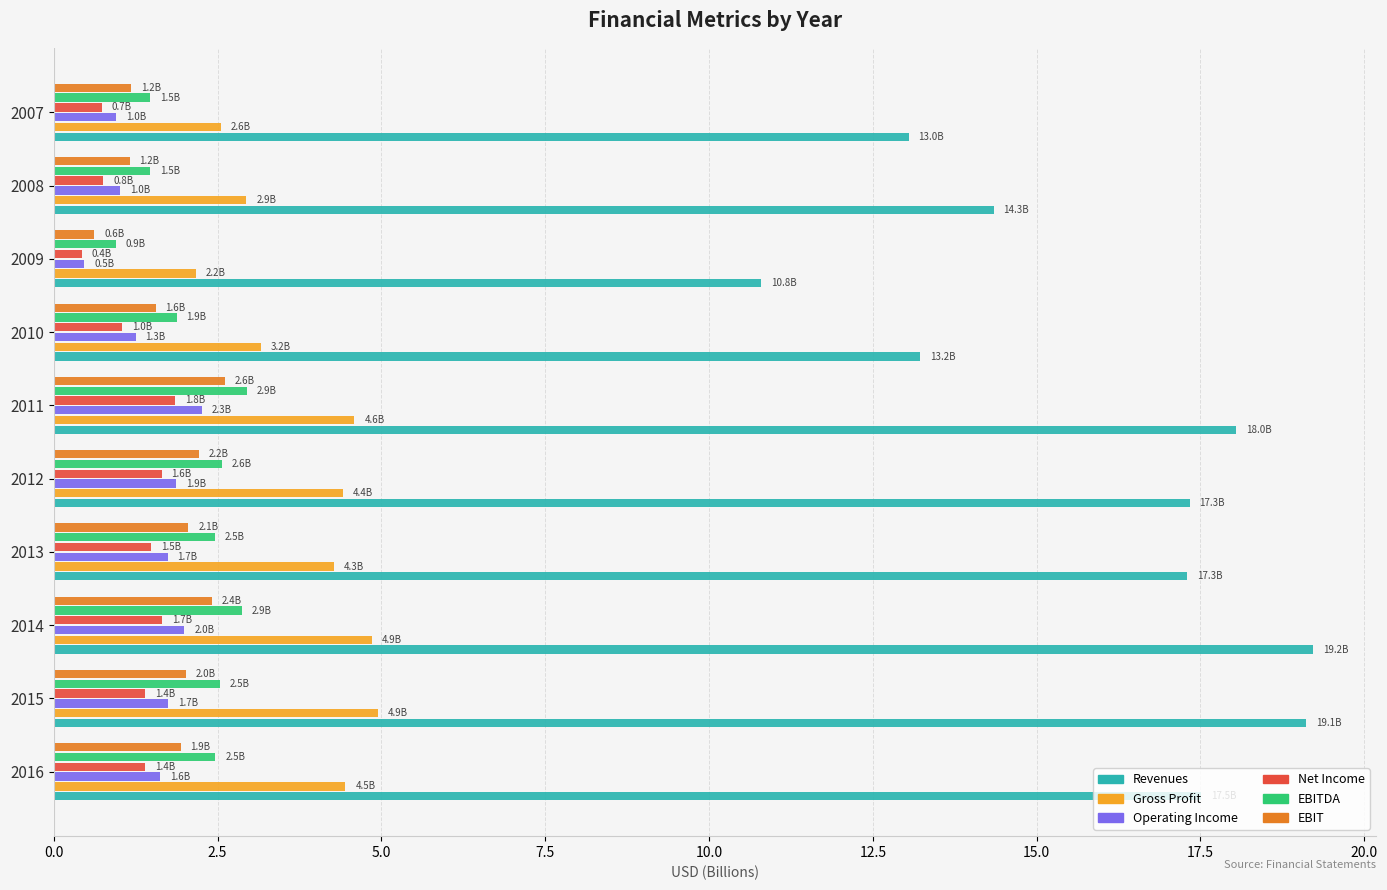

What is the difference between the maximum and minimum values in the Operating Income series?

1.8